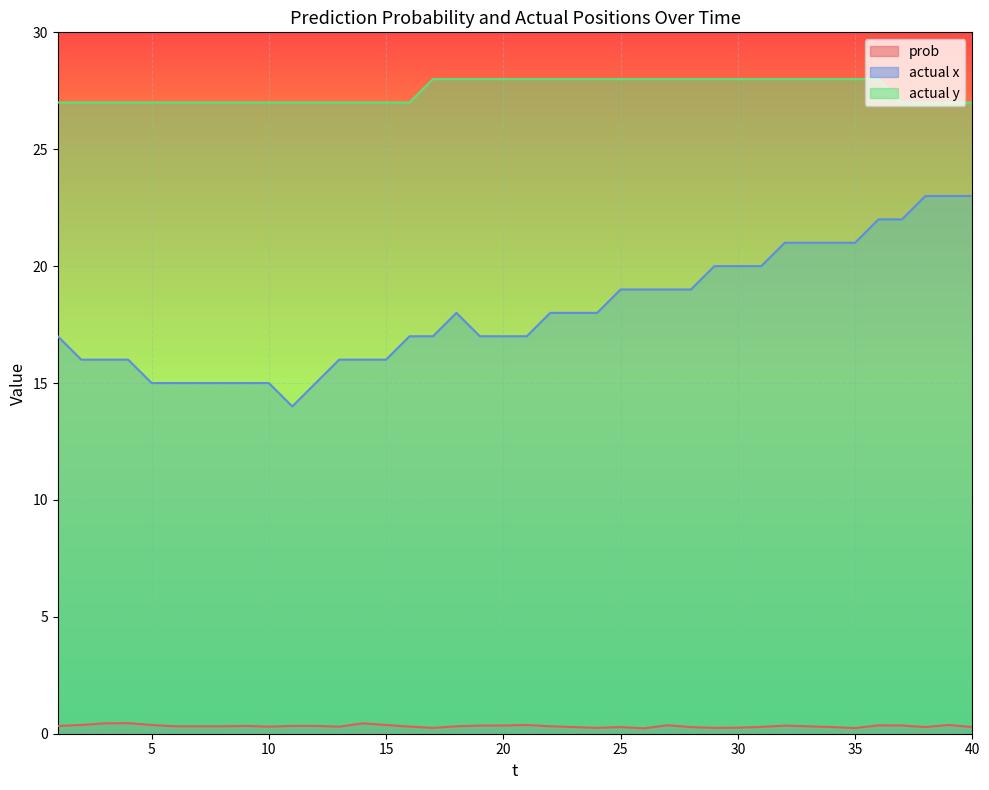

Where is prob nearest to the value 0?

26